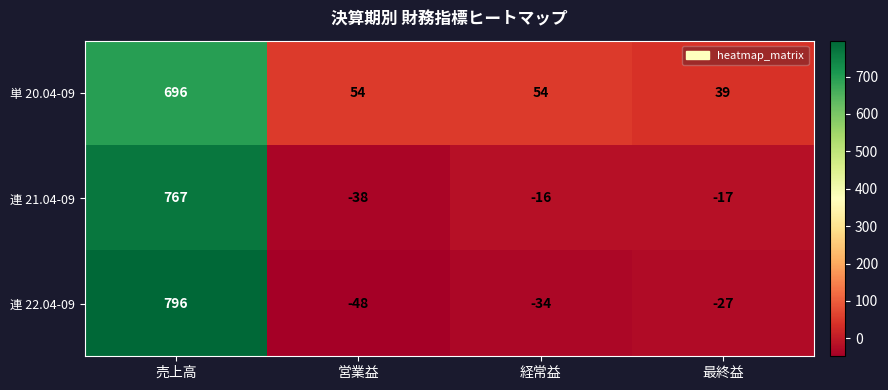

What is the sum of the 連 21.04-09 values at 営業益 and 最終益?

-55